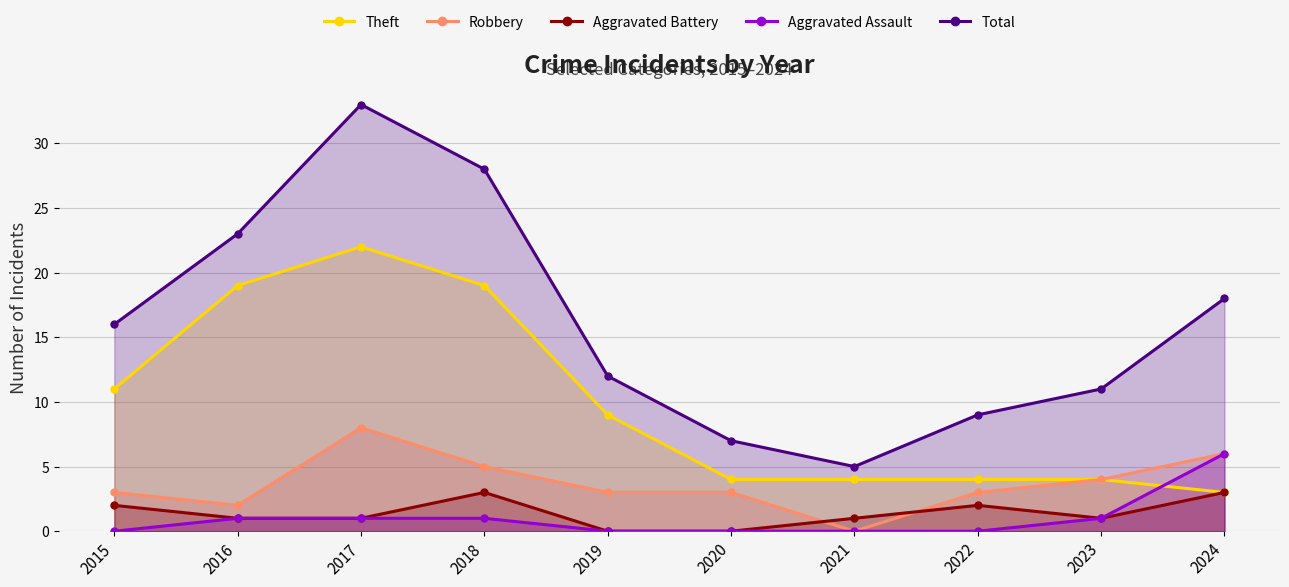

The Total series shows 28 at 2018. True or false?

True